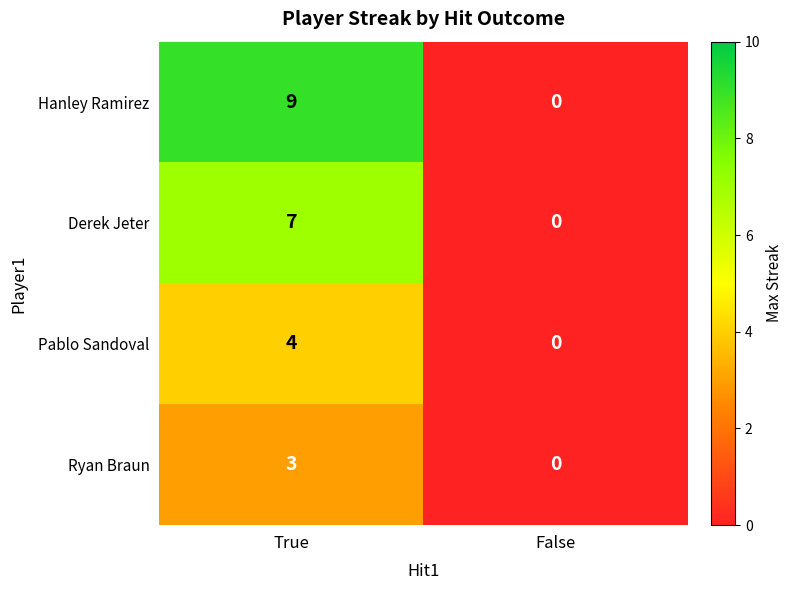

Reading right to left, transcribe all the data shown in this chart.

Hanley Ramirez: False=0	True=9
Derek Jeter: False=0	True=7
Pablo Sandoval: False=0	True=4
Ryan Braun: False=0	True=3